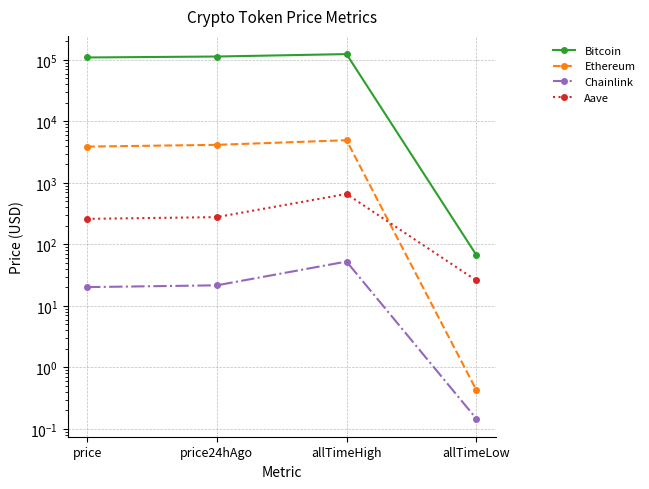

What is the label of the 3rd point from the right?

price24hAgo